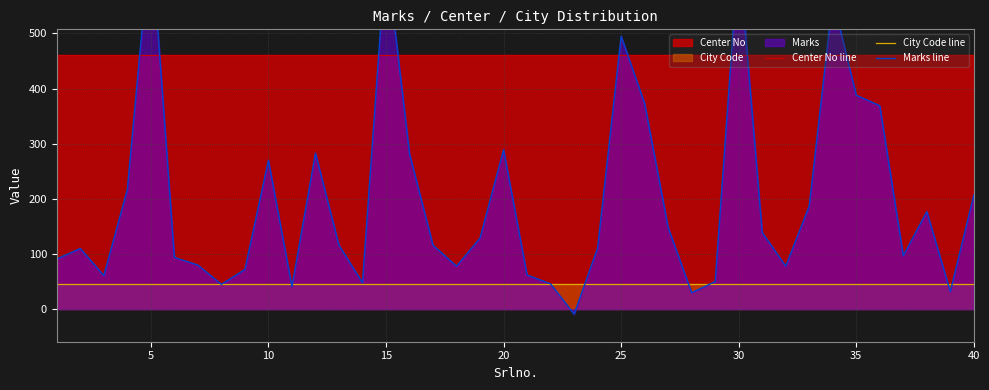

What is the minimum value for City Code line?

46.1